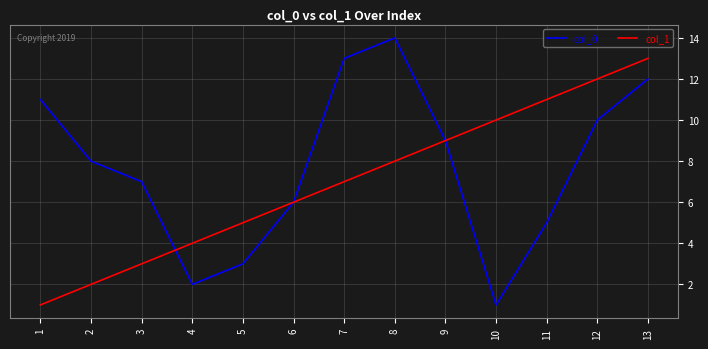

Which series has the largest total across all categories?

col_0